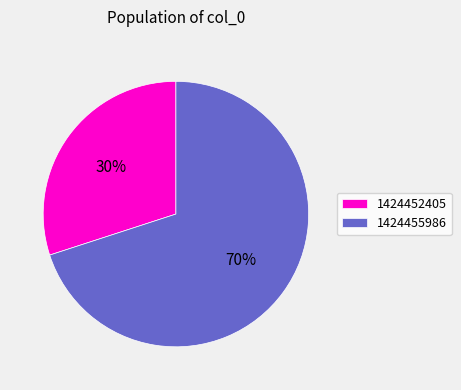

Which category has the biggest portion of the pie?

1424455986